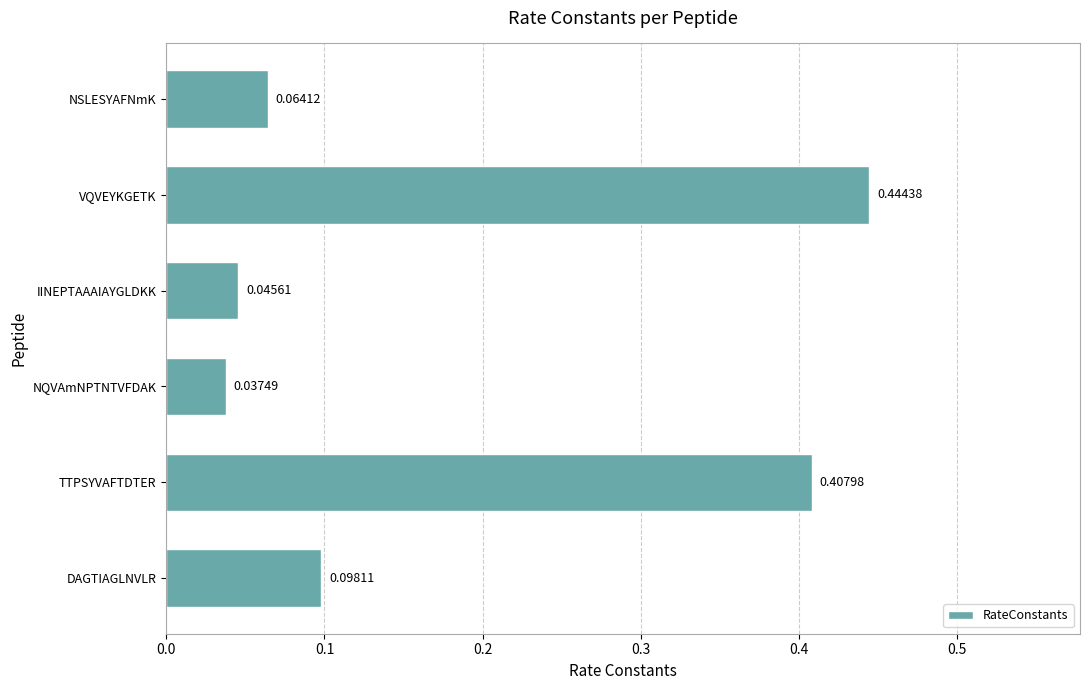

Which label corresponds to the smallest value in the chart?

NQVAmNPTNTVFDAK